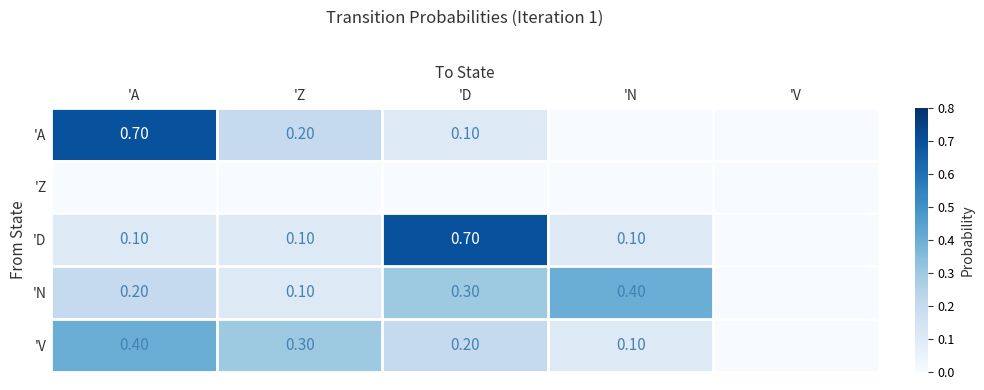

What is the sum of the 'V values at 'N and 'A?

0.5